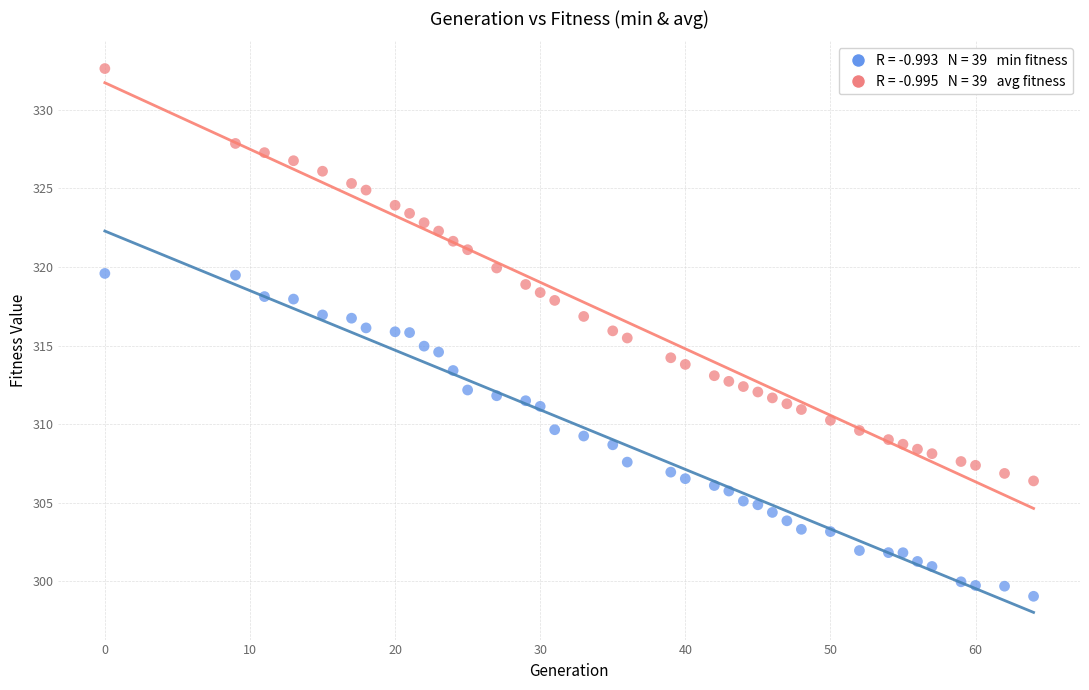

Across all data points, what is the range of X values (max minus min)?

64.0